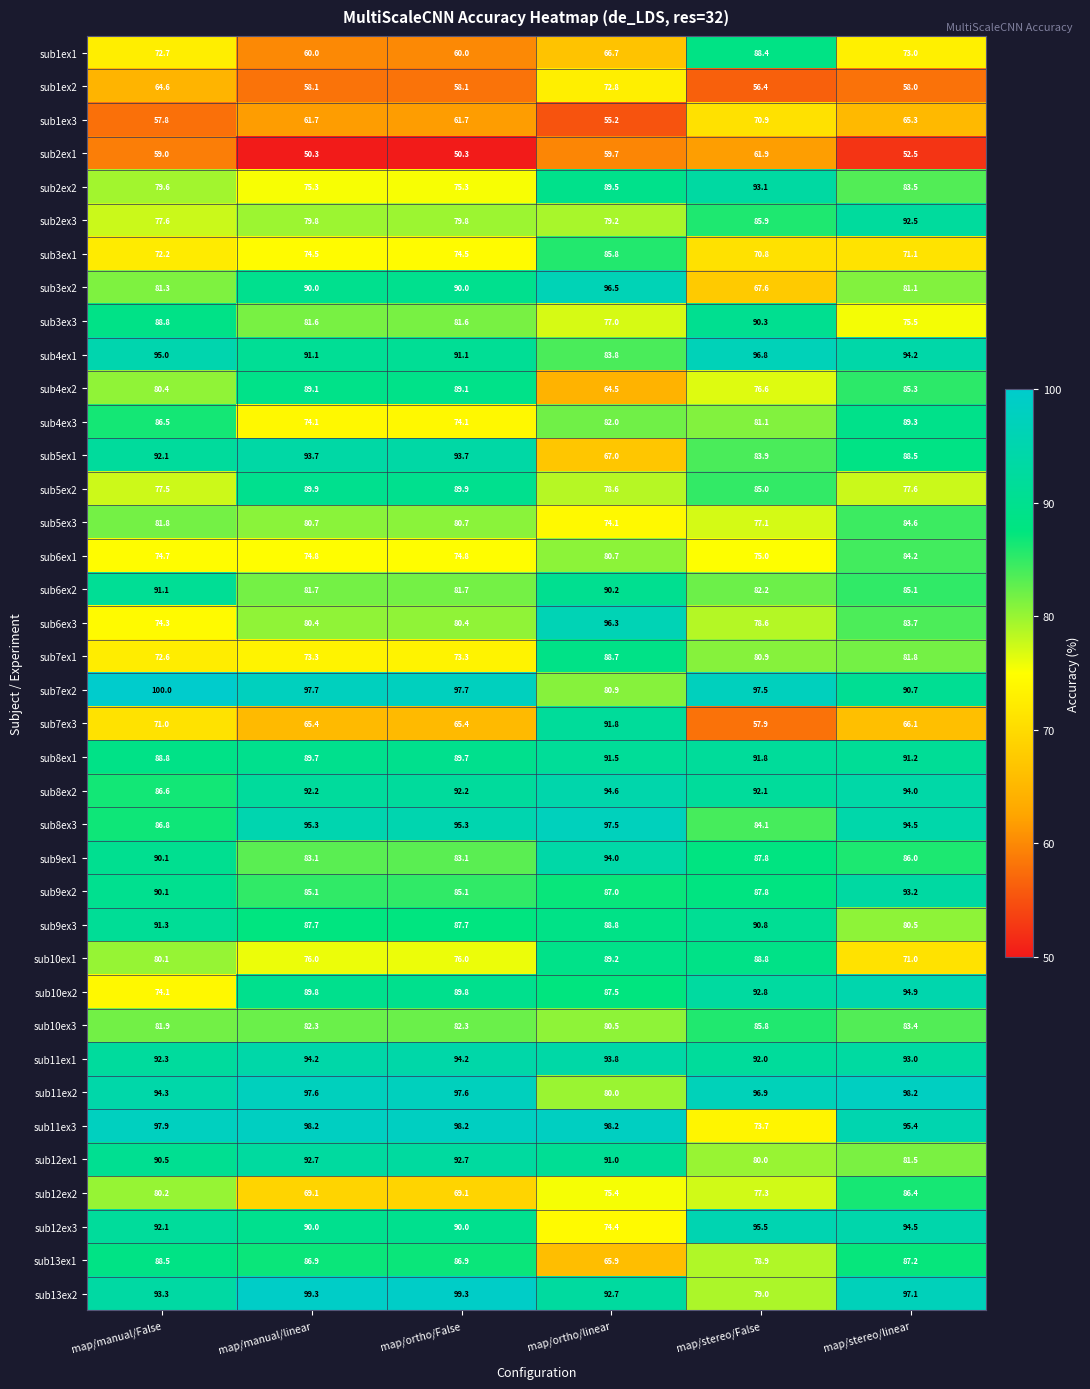

What is the sum of the sub3ex2 values at map/ortho/linear and map/stereo/linear?

177.6